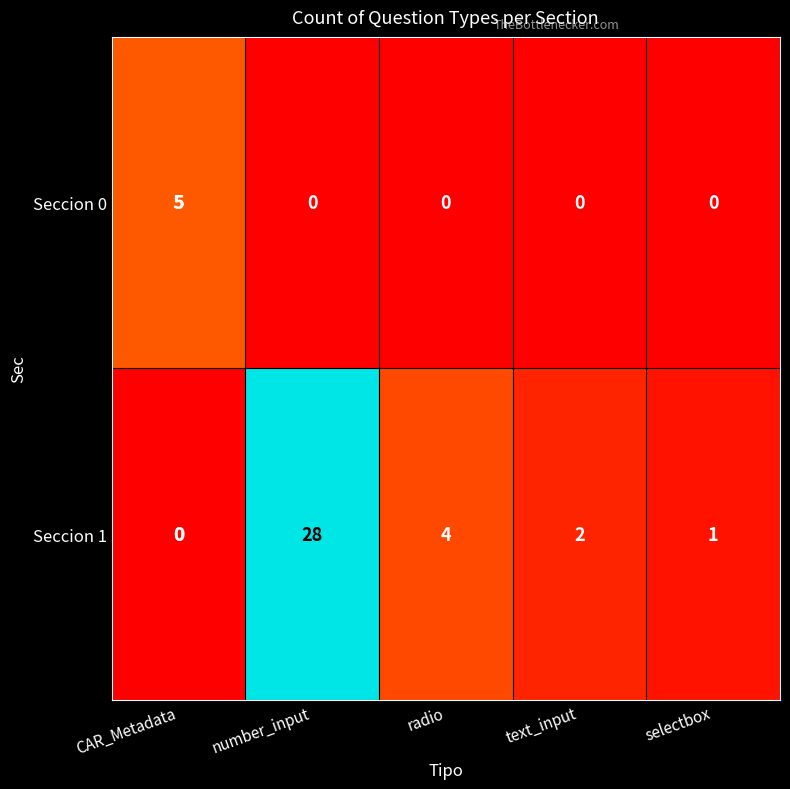

Rank the series at radio from highest to lowest value.

Seccion 1, Seccion 0